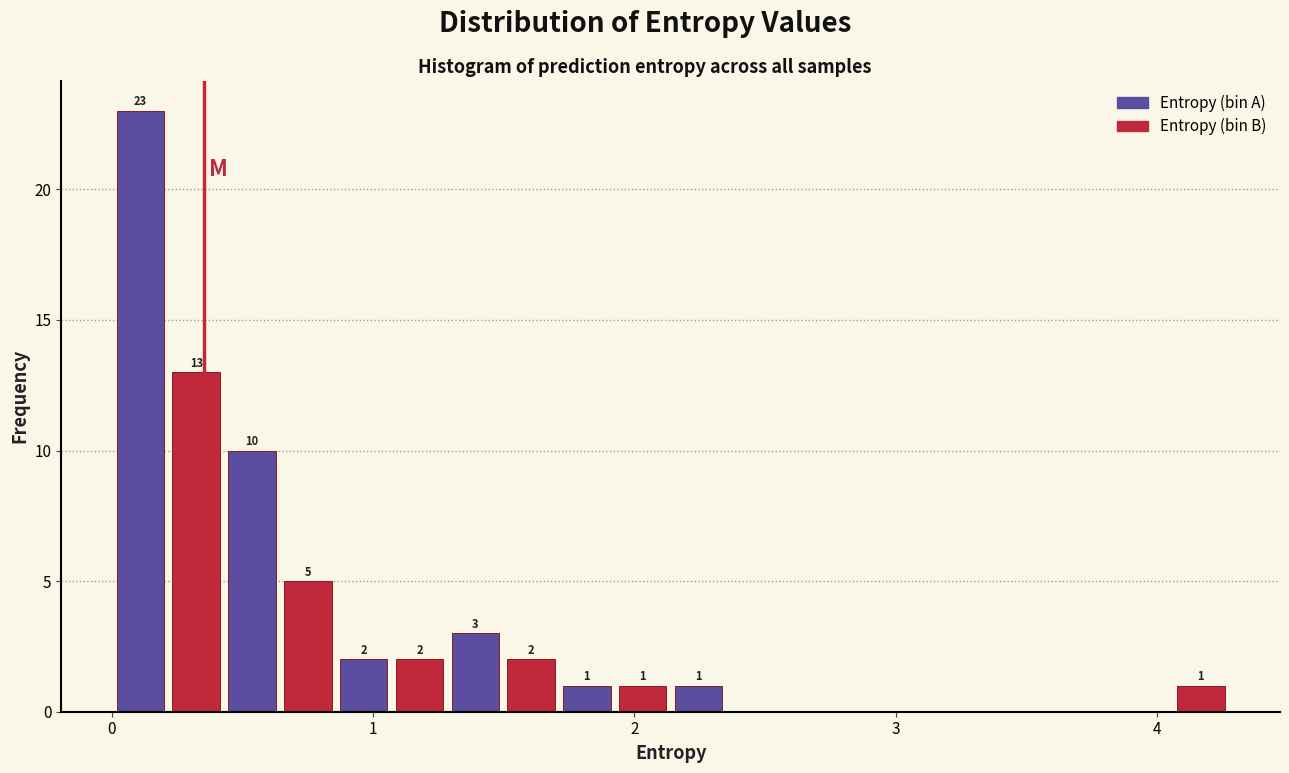

Around what value on the x-axis is the tallest bar? Give the approximate position of its centre, as read against the axis.

0.1